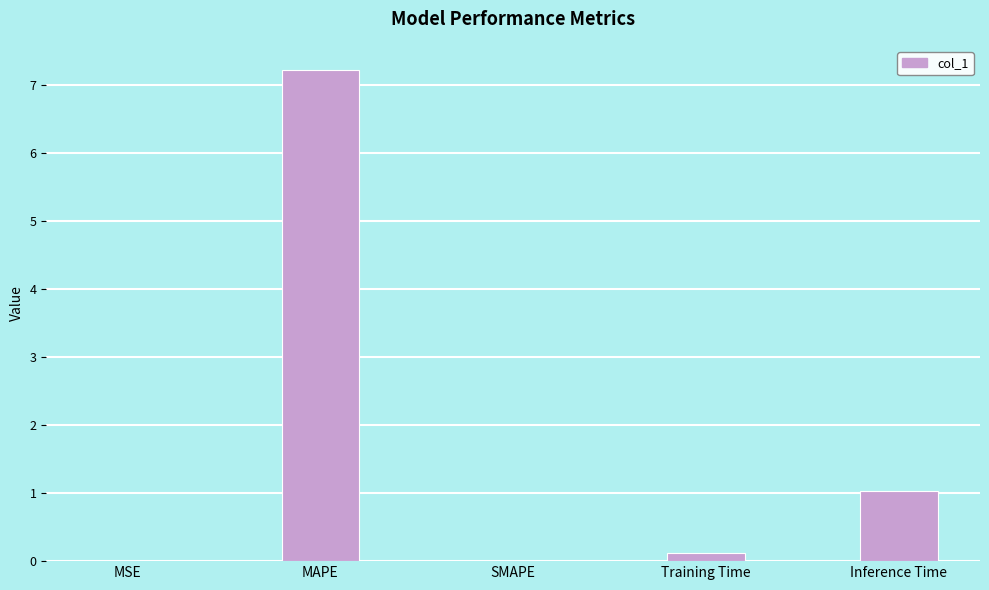

What is the maximum value shown in the chart?

7.2